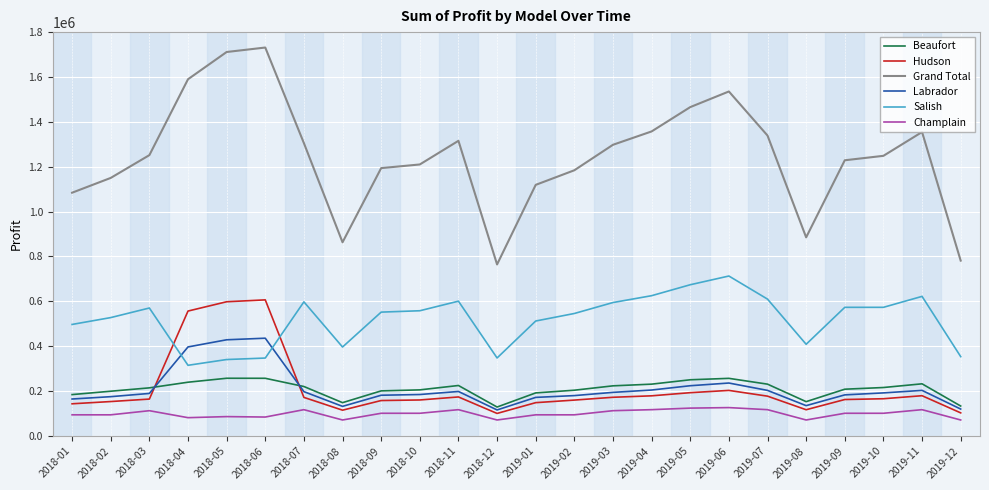

What is the difference between the highest and lowest values at 2018-03?

1138950.0